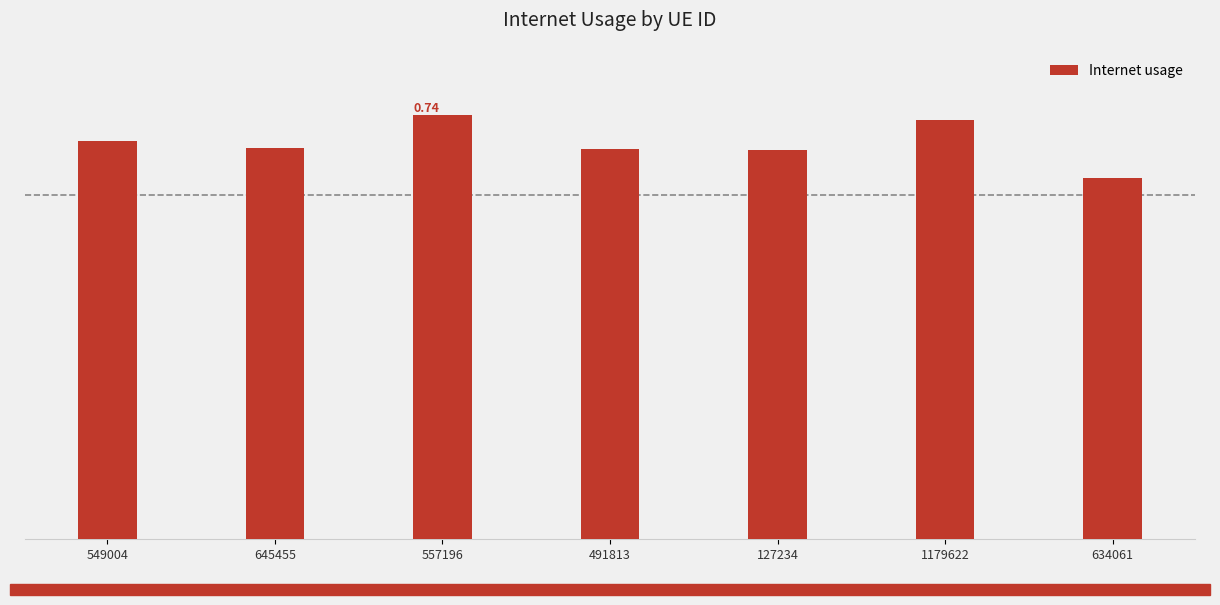

Are the bars horizontal?

No